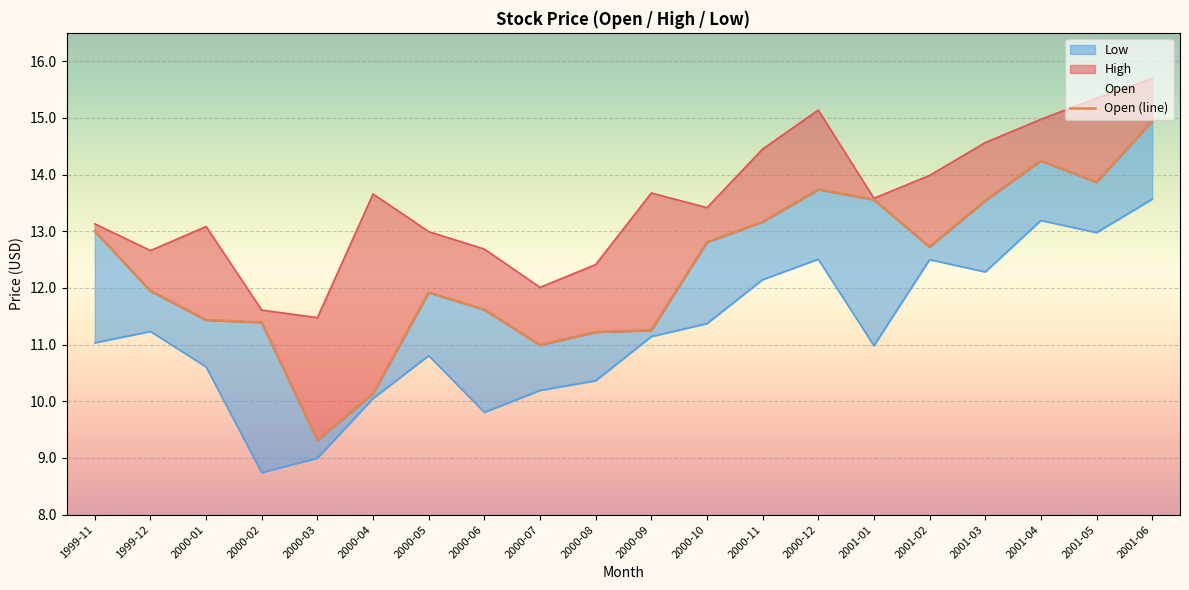

Reading left to right, list all the values displayed in this chart.

13.0	11.9	11.4	11.4	9.3	10.1	11.9	11.6	11.0	11.2	11.3	12.8	13.2	13.7	13.6	12.7	13.5	14.2	13.9	14.9